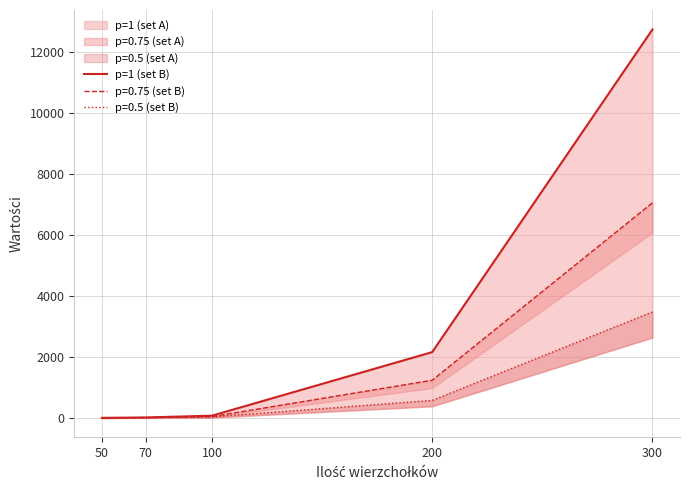

Rank the categories by value from lowest to highest.

50, 70, 100, 200, 300